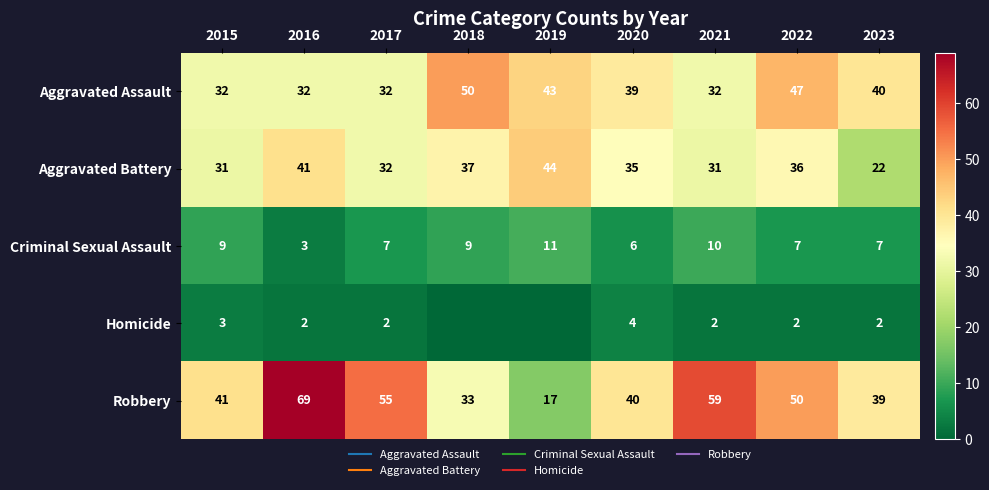

How many data points in Aggravated Assault are above 39?

4